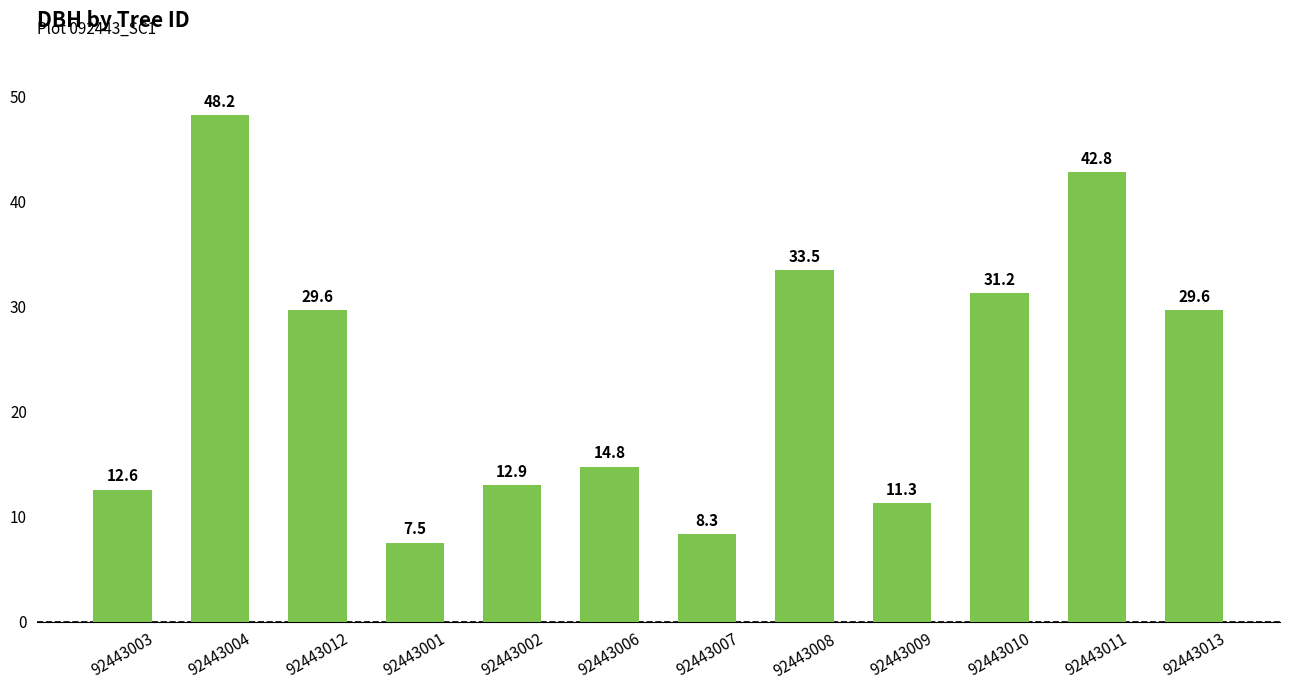

What is the difference between the maximum and second lowest values?

39.9